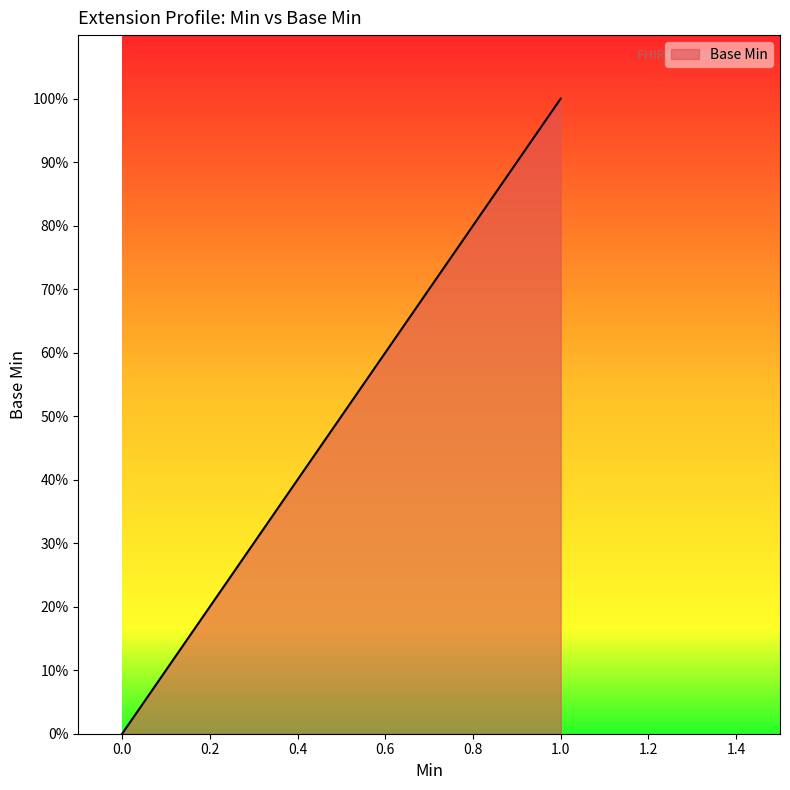

Does the chart display data point markers on the line(s)?

No